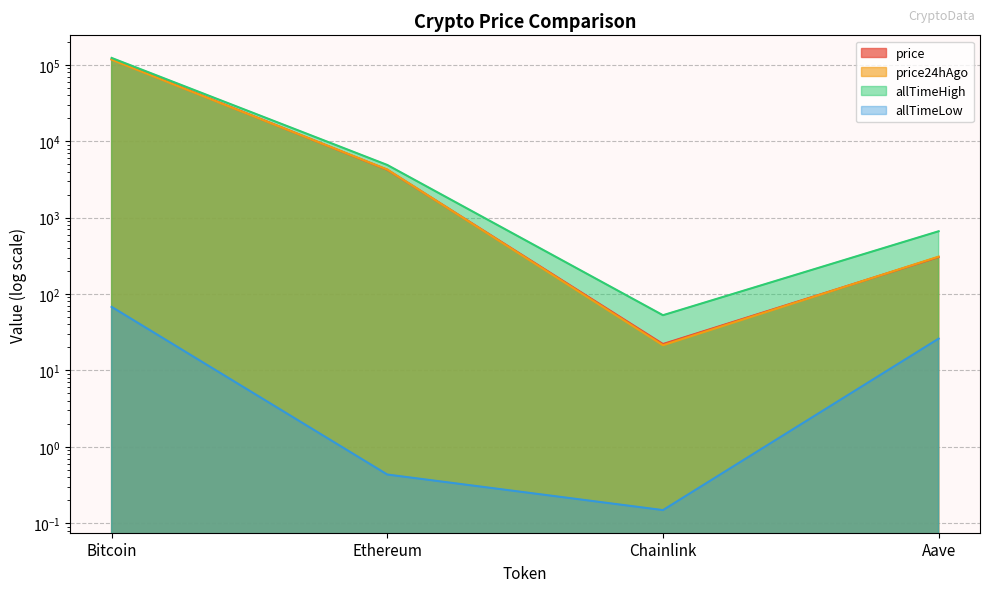

What is the minimum value shown in the chart?

0.1